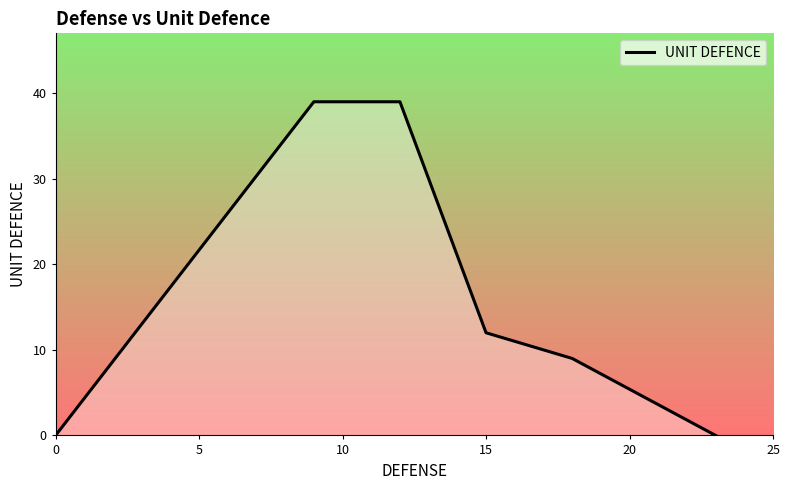

What is the sum of all values?

99